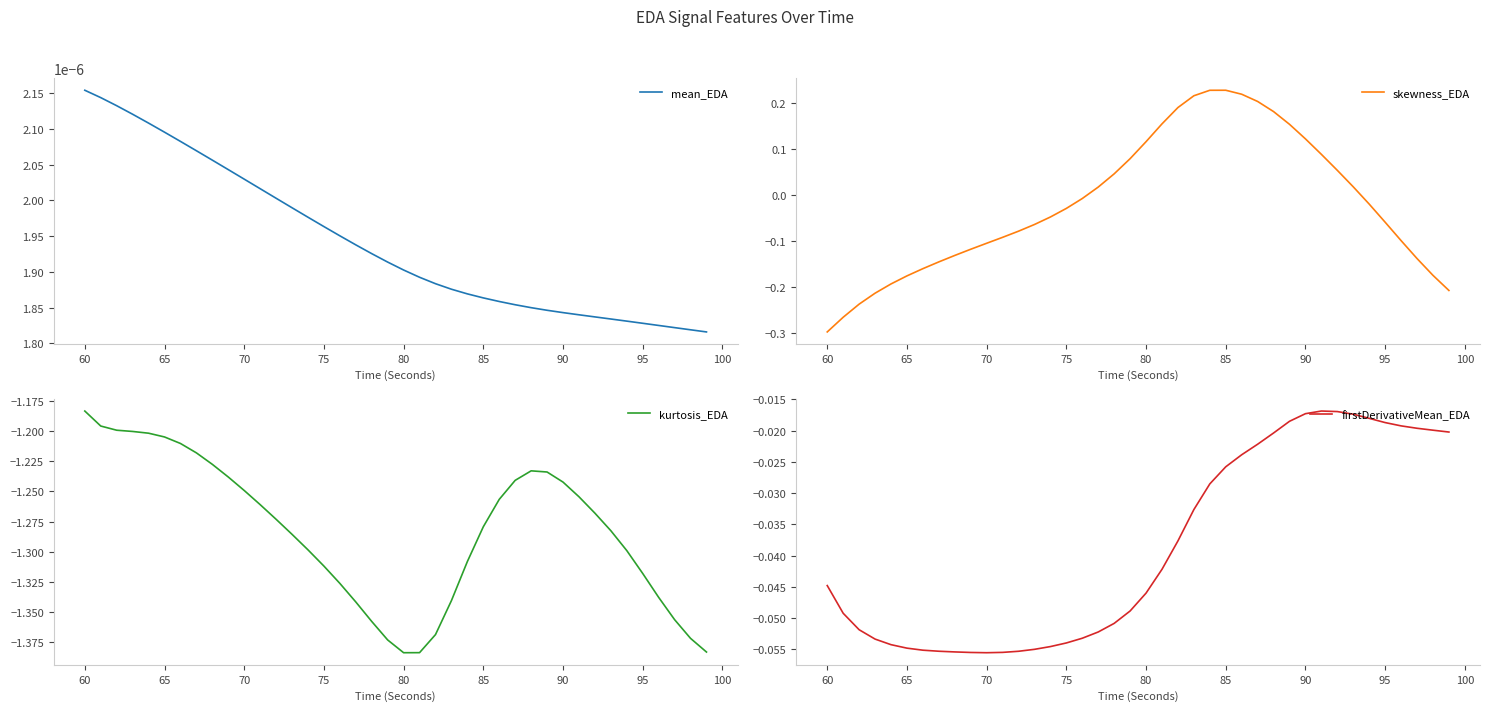

Count the mean_EDA values in the range 0 to 1.

40